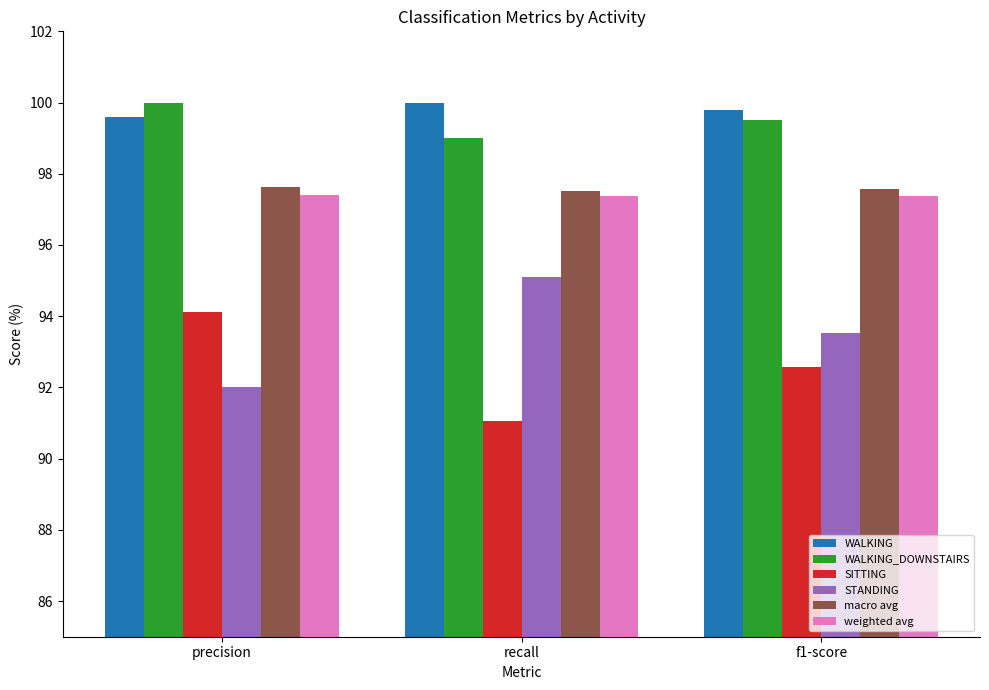

What is the difference between the highest and lowest values at precision?

8.0